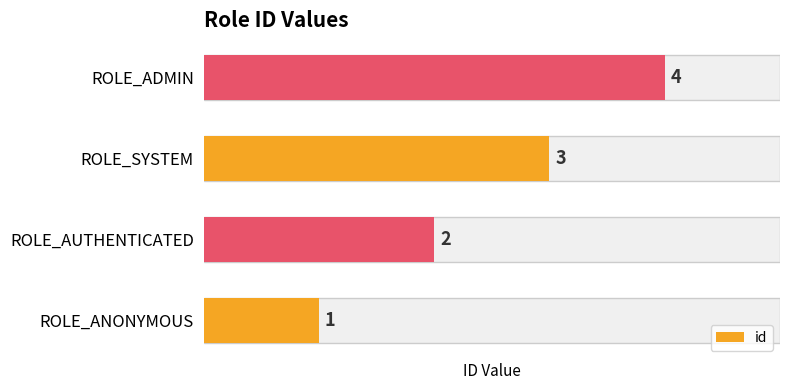

Count the values in the range 2 to 4.

3